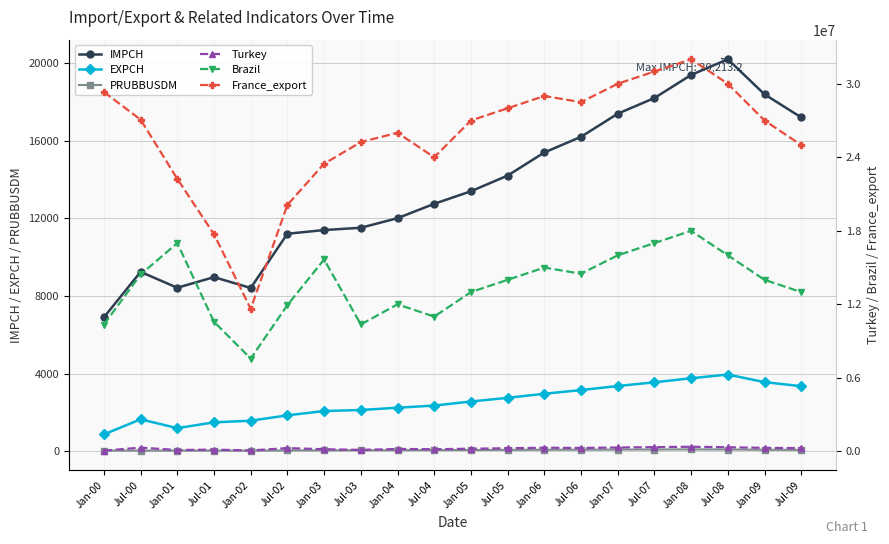

Which series has the widest spread of values?

France_export